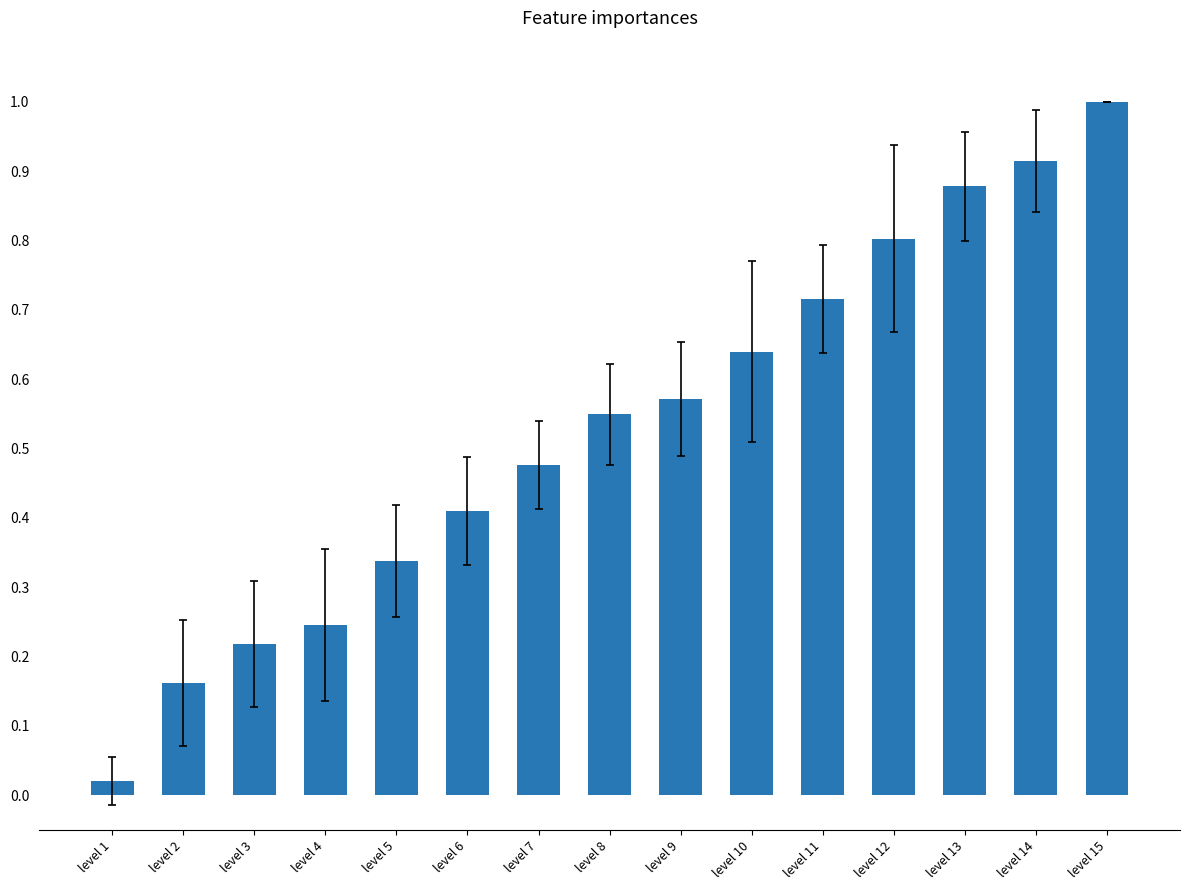

Rank the categories by value from highest to lowest.

level 15, level 14, level 13, level 12, level 11, level 10, level 9, level 8, level 7, level 6, level 5, level 4, level 3, level 2, level 1